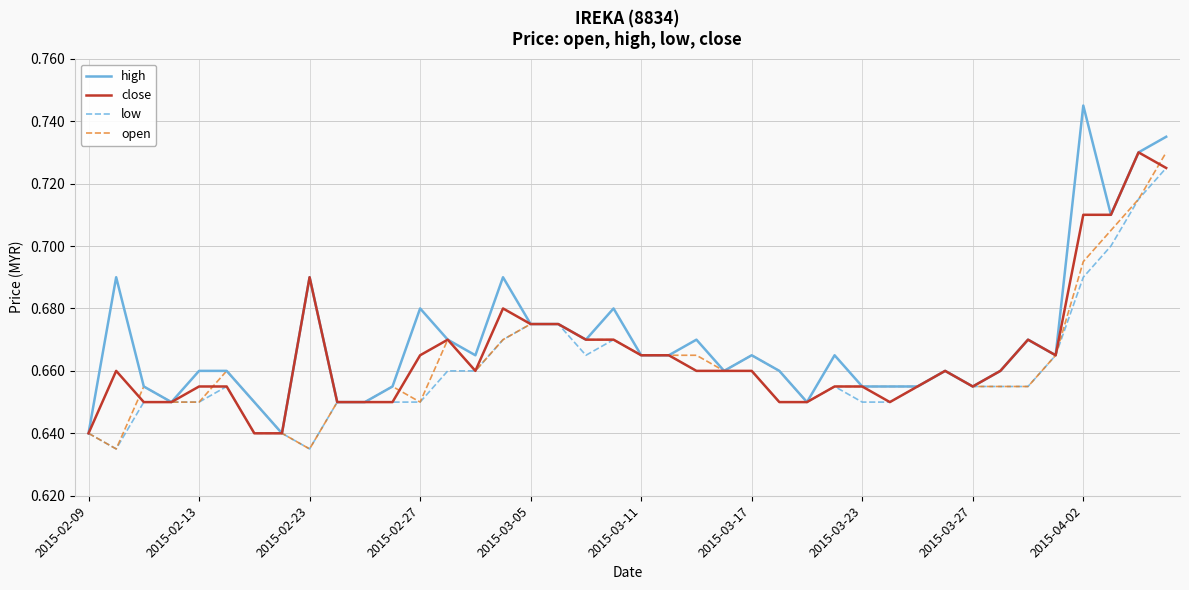

How many series are shown in this chart?

4